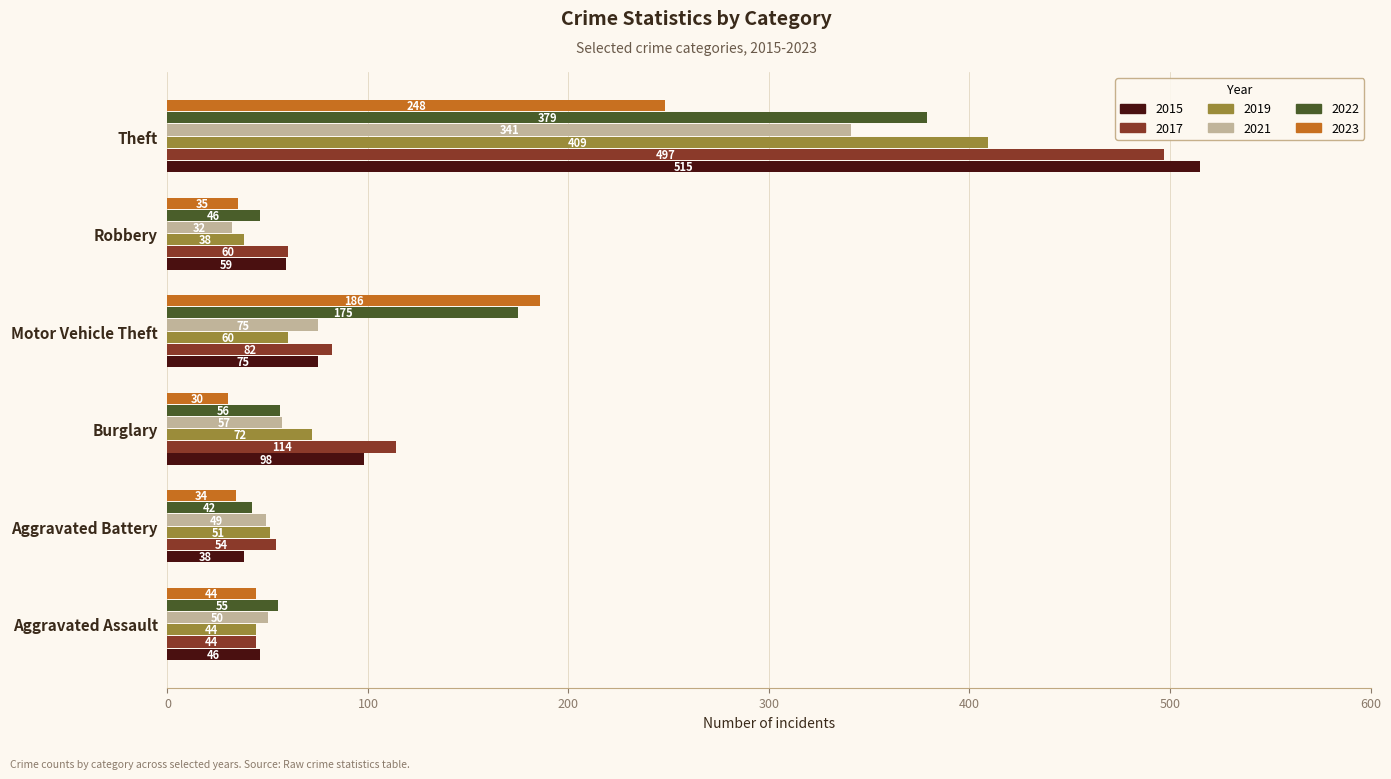

How many data points in 2022 are less than 56?

3